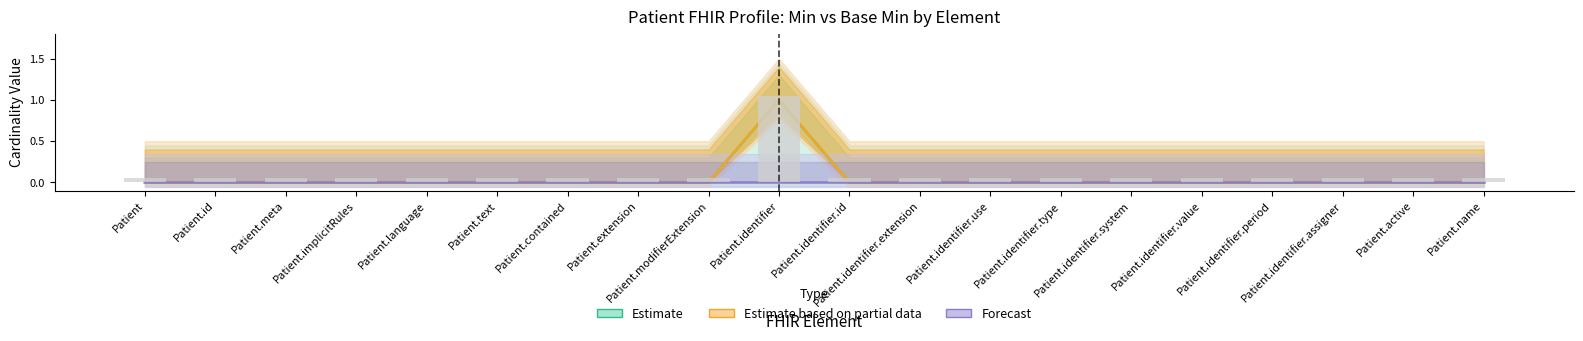

How many data points in Estimate based on partial data are above 0?

1